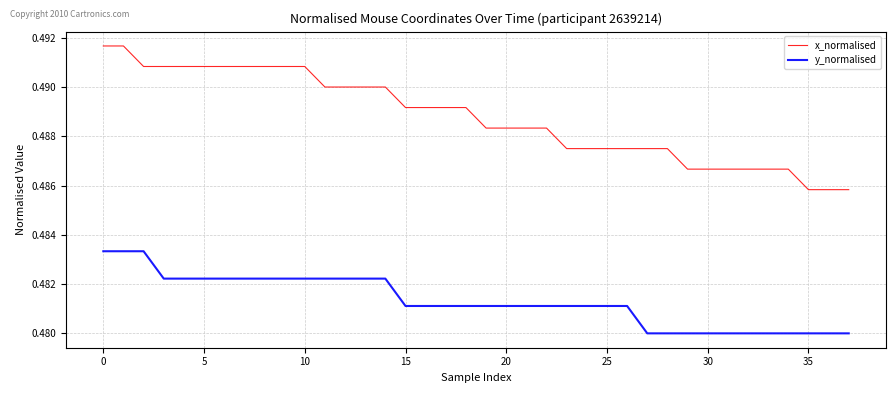

Which series has the largest range (max minus min)?

x_normalised